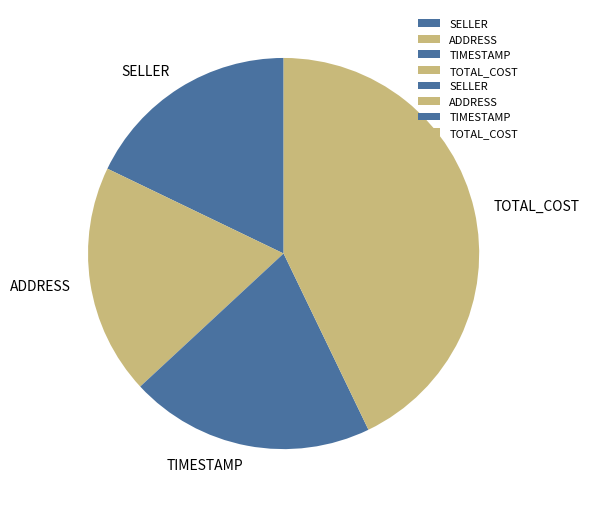

Rank the categories by value from highest to lowest.

TOTAL_COST, TIMESTAMP, ADDRESS, SELLER